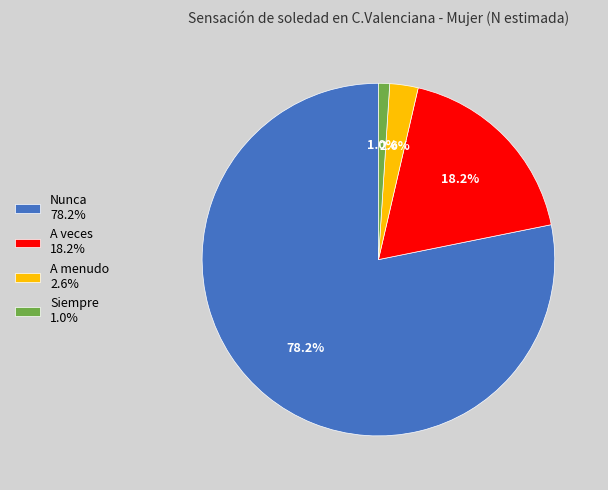

Is the sum of A menudo and A veces greater than half?

No